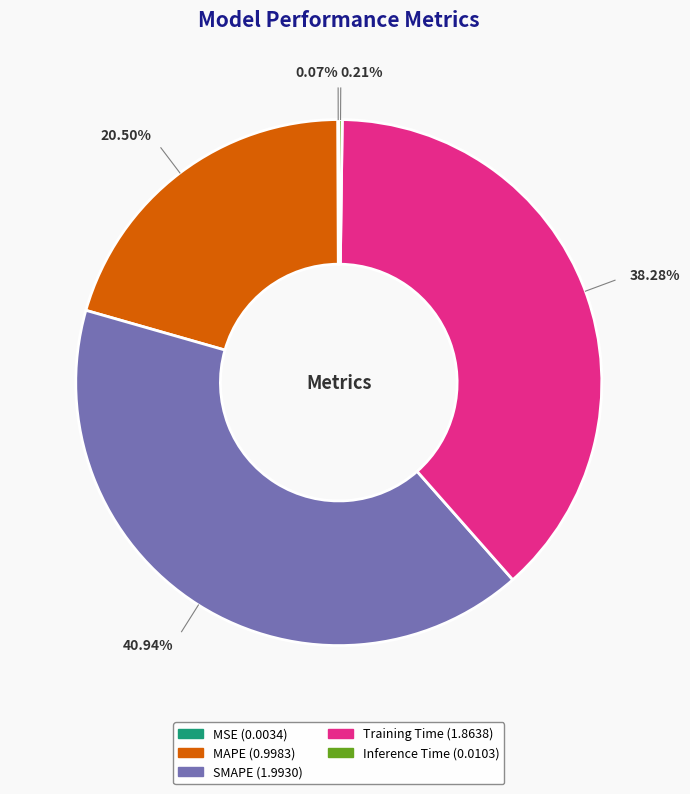

Is there any slice that represents more than half of the pie?

No